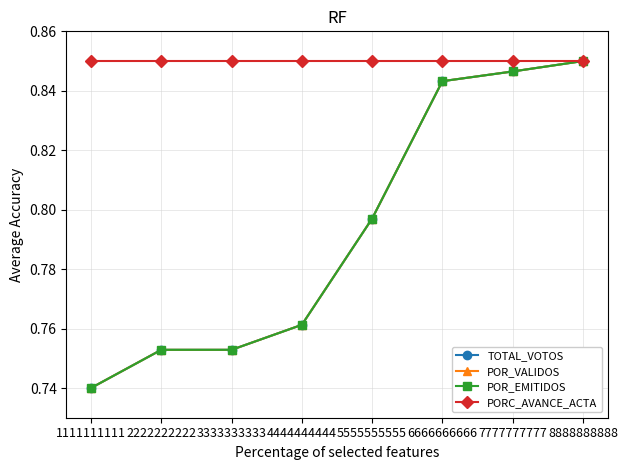

True or false: TOTAL_VOTOS has more than 2 points higher than both neighbors.

False